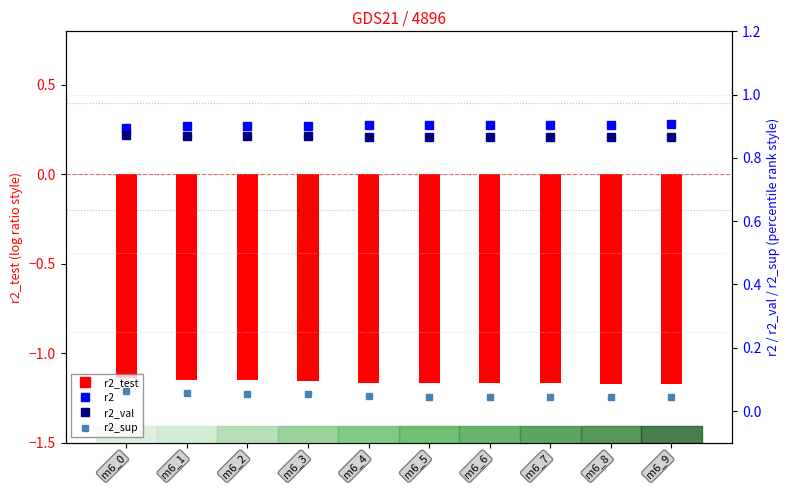

Is the value of r2_val at m6_2 greater than the value of r2 at m6_9?

No